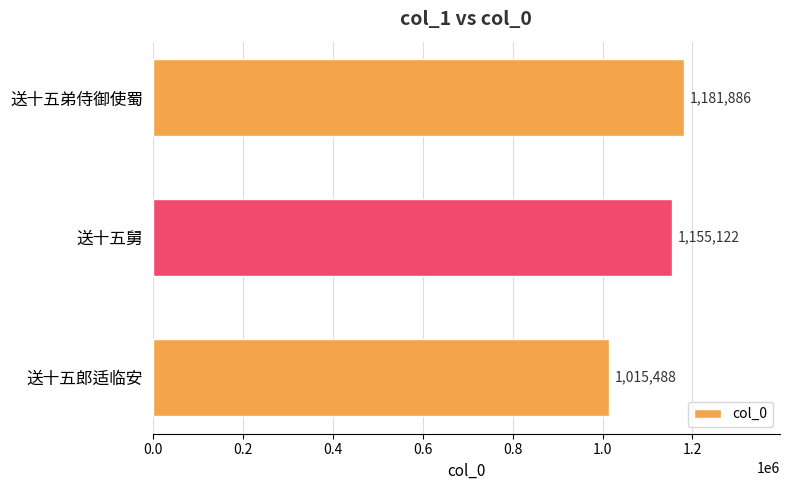

What is the label of the 2nd bar from the top?

送十五舅